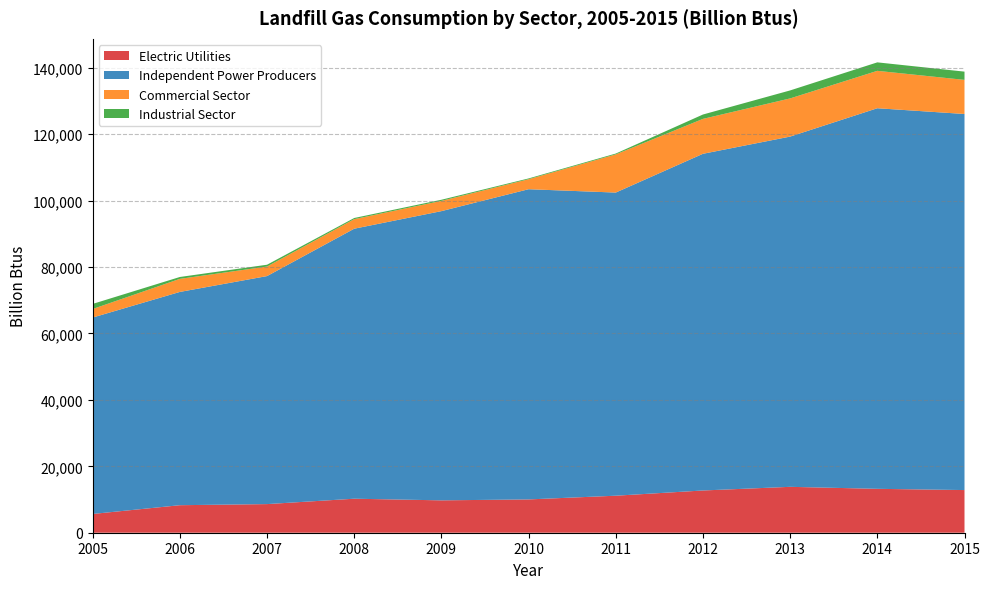

Reading left to right, extract all data points from this chart.

Electric Utilities: 2005=5650	2006=8287	2007=8620	2008=10242	2009=9748	2010=10029	2011=11146	2012=12721	2013=13819	2014=13220	2015=12847
Independent Power Producers: 2005=59144	2006=64217	2007=68657	2008=81300	2009=87086	2010=93405	2011=91279	2012=101379	2013=105462	2014=114599	2015=113238
Commercial Sector: 2005=2571	2006=3937	2007=2875	2008=2879	2009=3089	2010=3011	2011=11497	2012=10512	2013=11497	2014=11263	2015=10273
Industrial Sector: 2005=1532	2006=563	2007=544	2008=346	2009=337	2010=236	2011=251	2012=1315	2013=2403	2014=2550	2015=2483